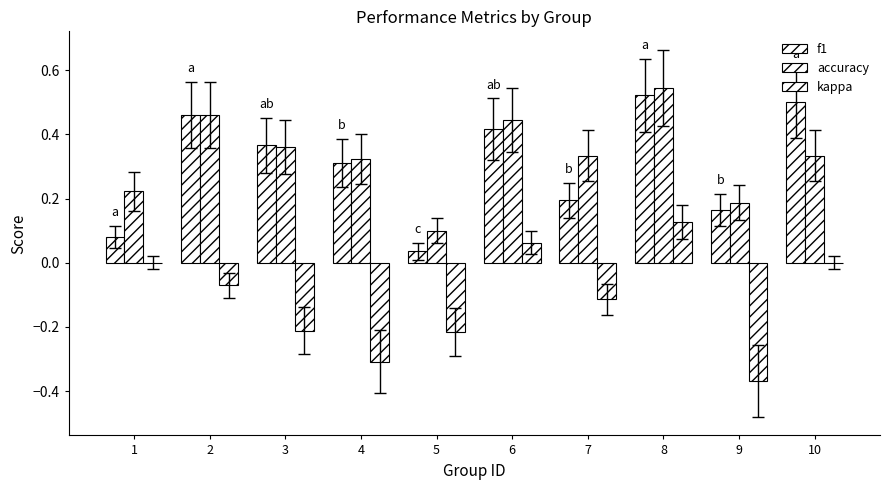

Are the bars horizontal?

No